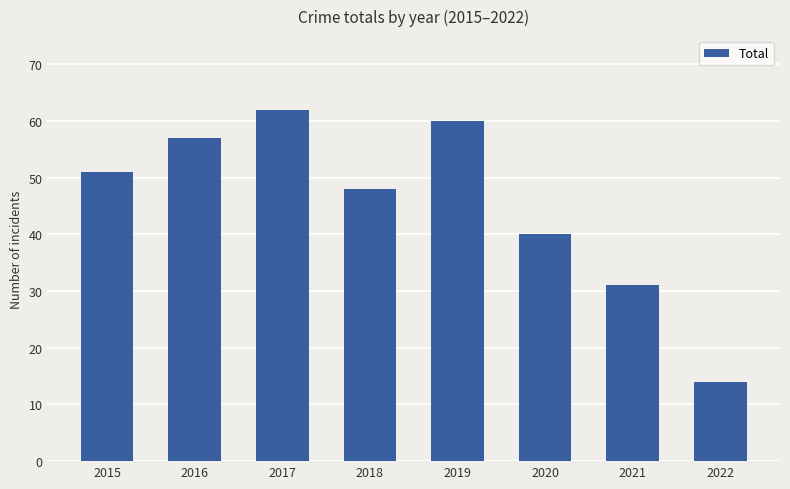

List the labels in order of value, smallest first.

2022, 2021, 2020, 2018, 2015, 2016, 2019, 2017